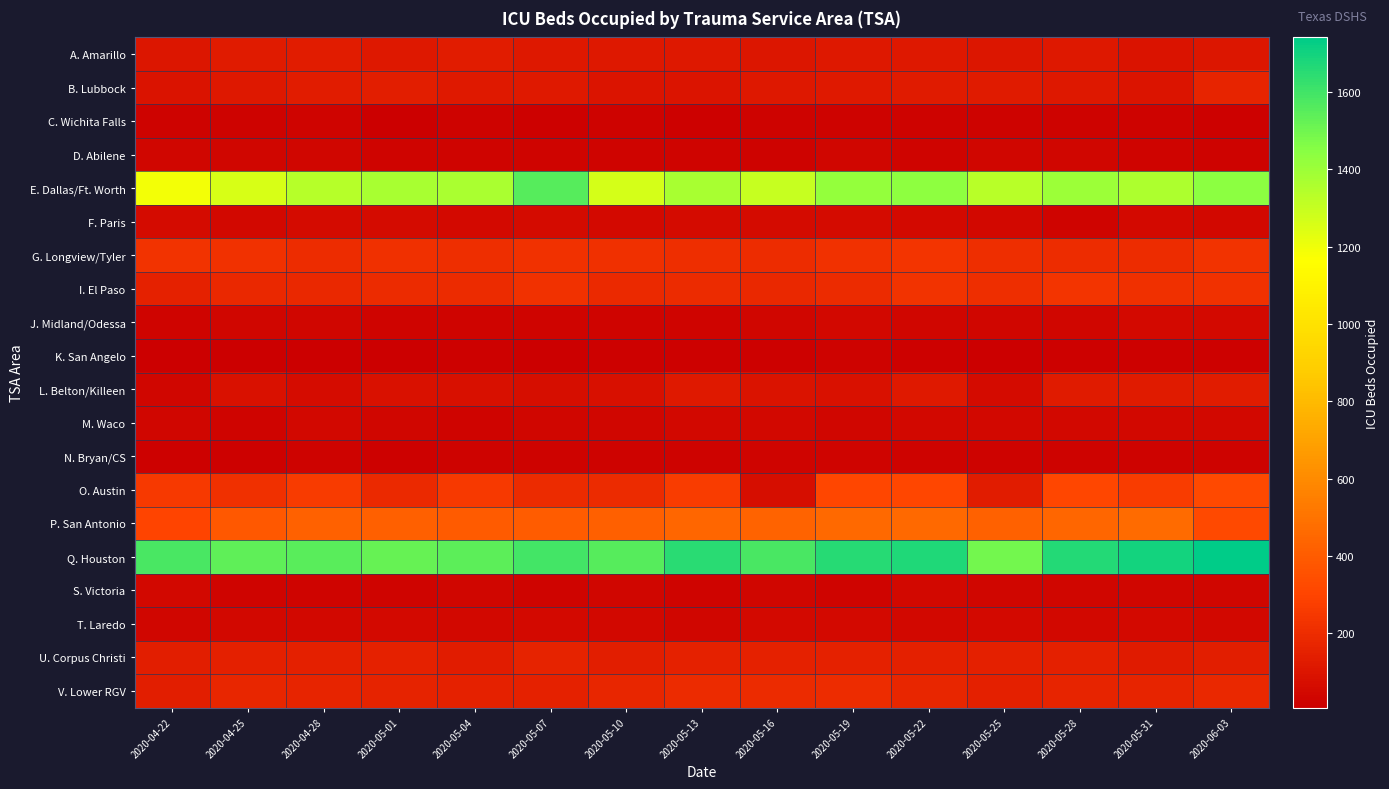

At how many categories does at least one series exceed 1327?

15